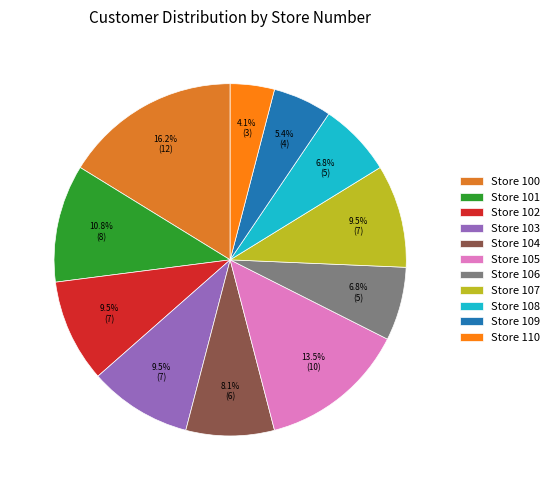

What is the total percentage of Store 107 and Store 109?

14.9%